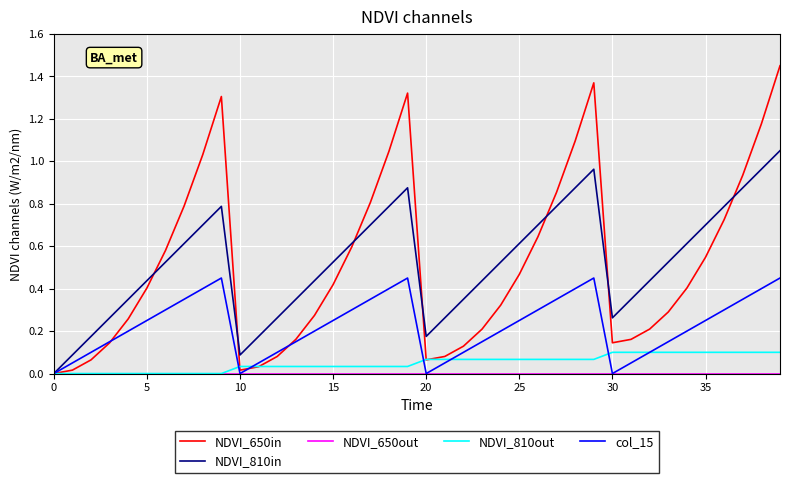

What is the label of the 28th point from the right?

12